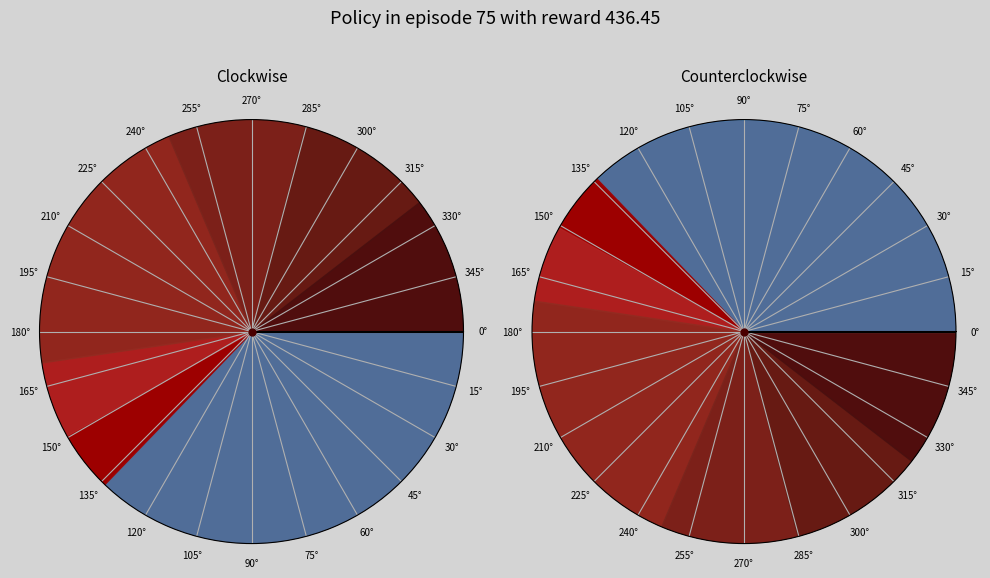

What percentage is the rendezvous slice, to the nearest percent?

5%